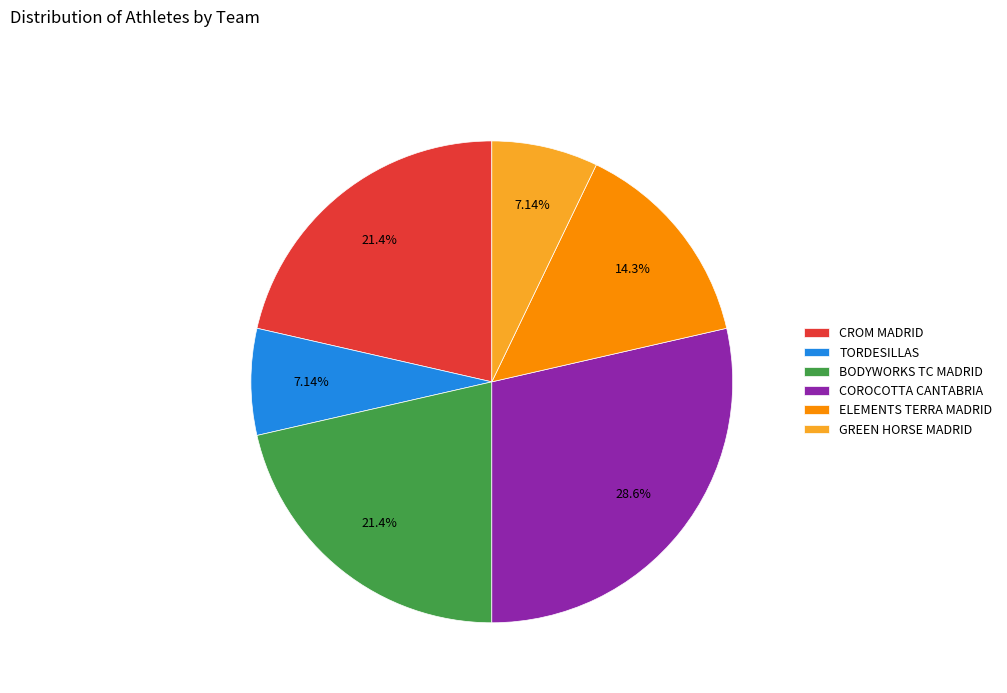

Between GREEN HORSE MADRID and CROM MADRID, which is larger?

CROM MADRID